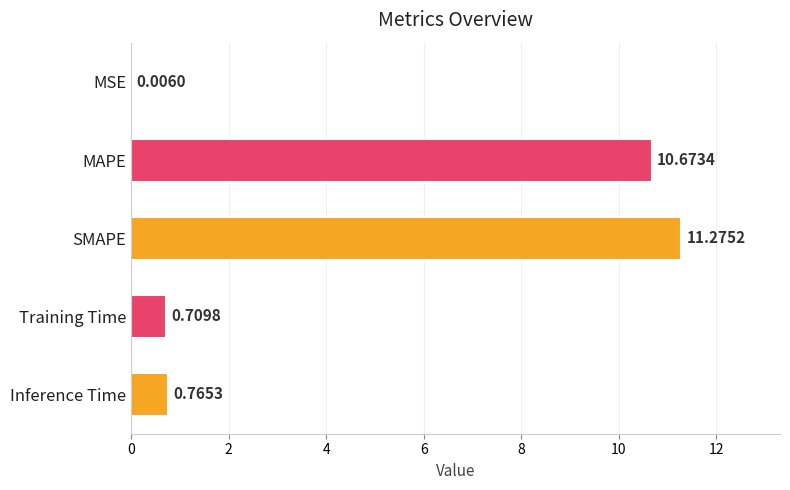

At which category does the chart reach its peak across all series?

SMAPE